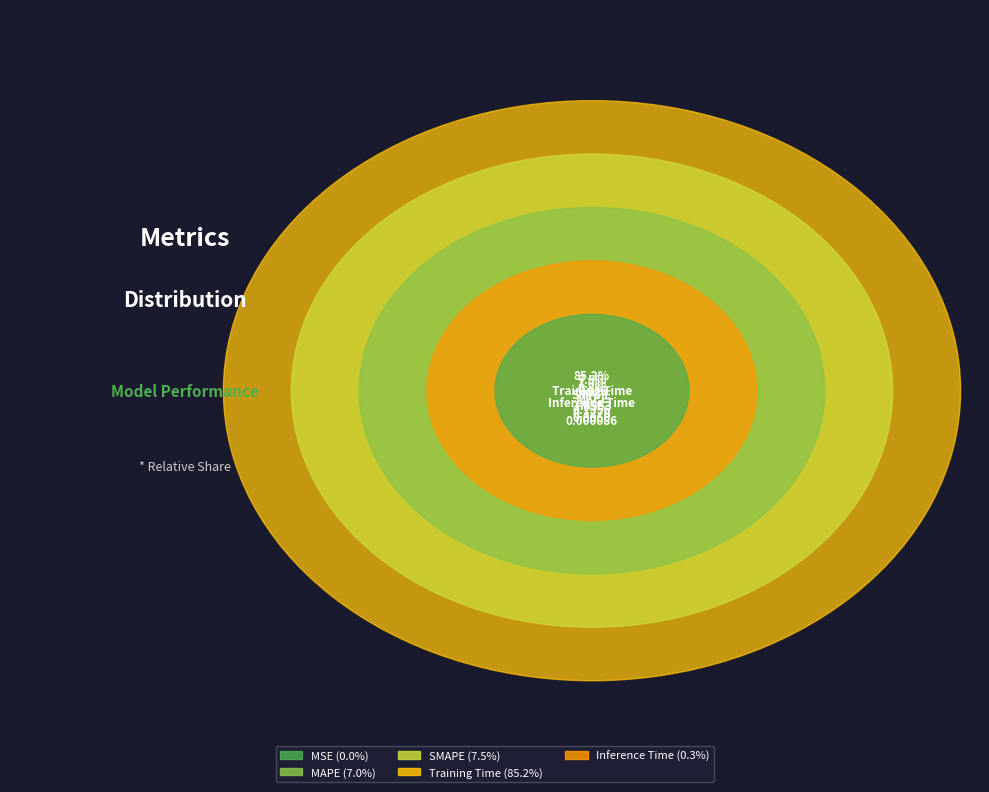

Which slice is the smallest?

MSE